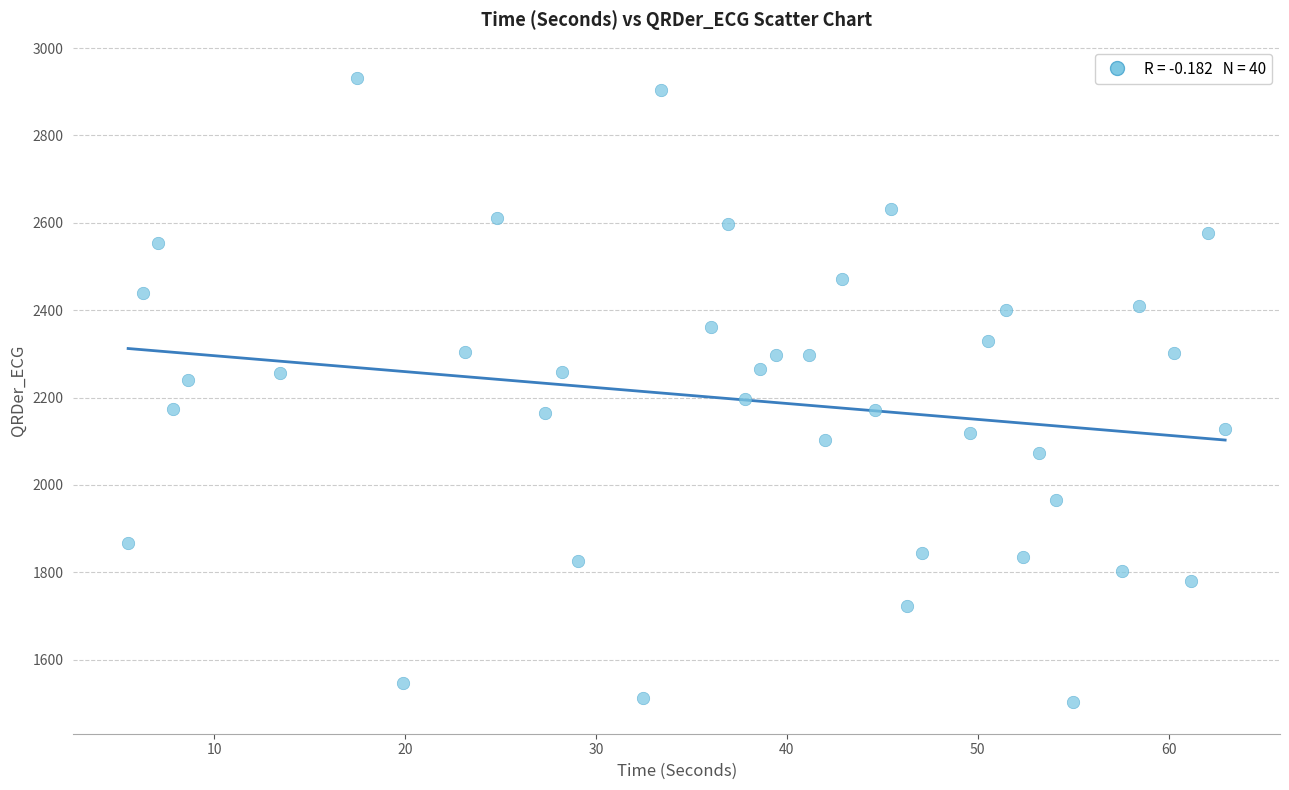

What is the range of X values (max minus min)?

57.5